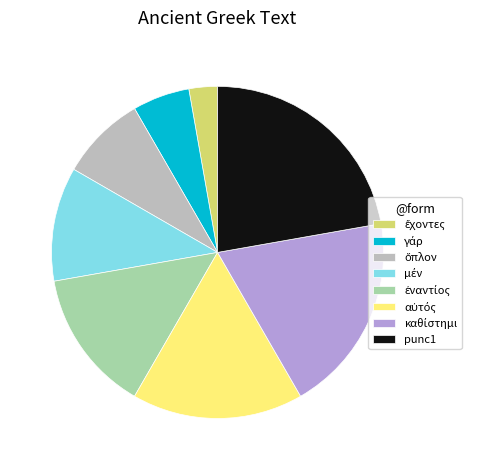

What is the largest slice in the pie chart?

punc1